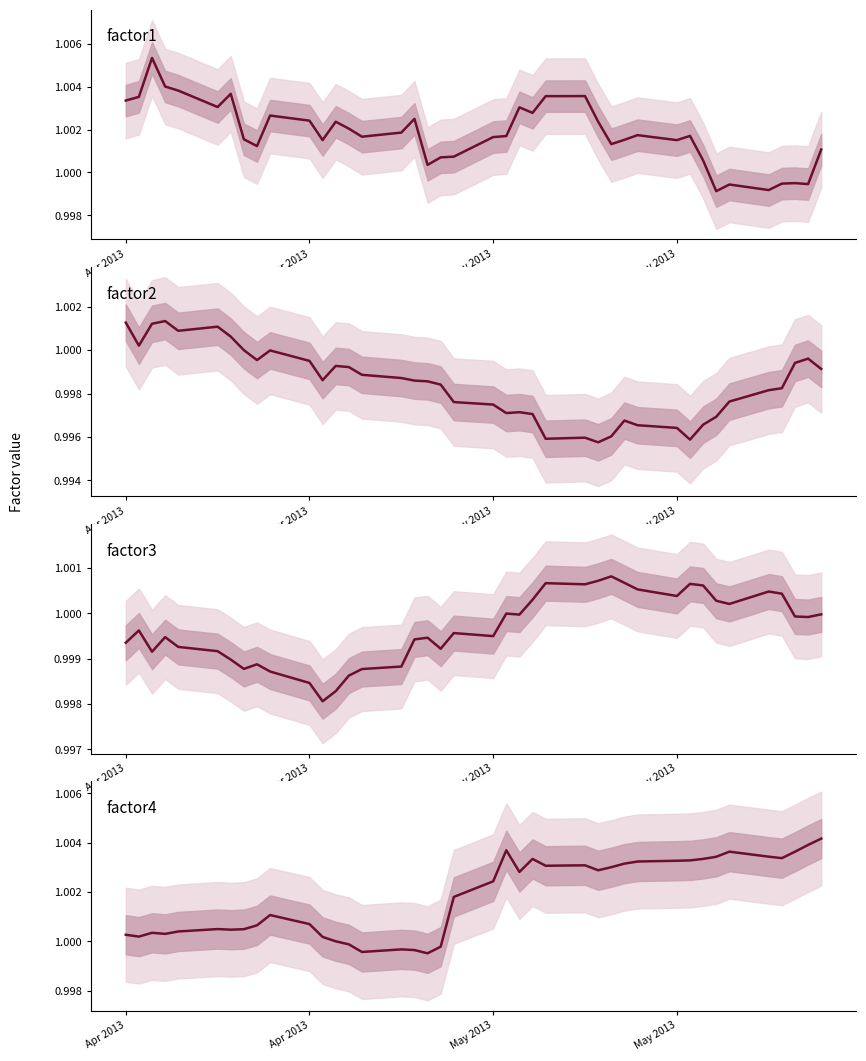

What is the highest value of the factor2 series?

1.0